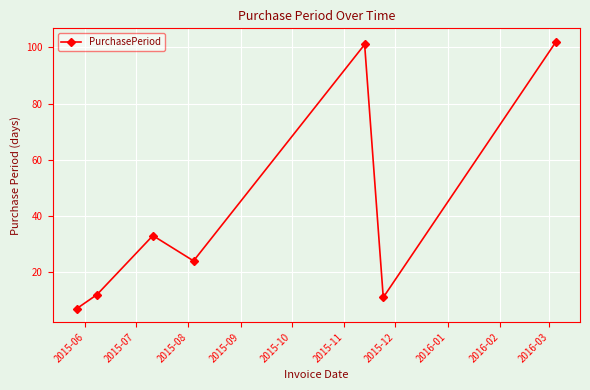

How many interior local valleys (lower than both neighbors) does the data have?

2